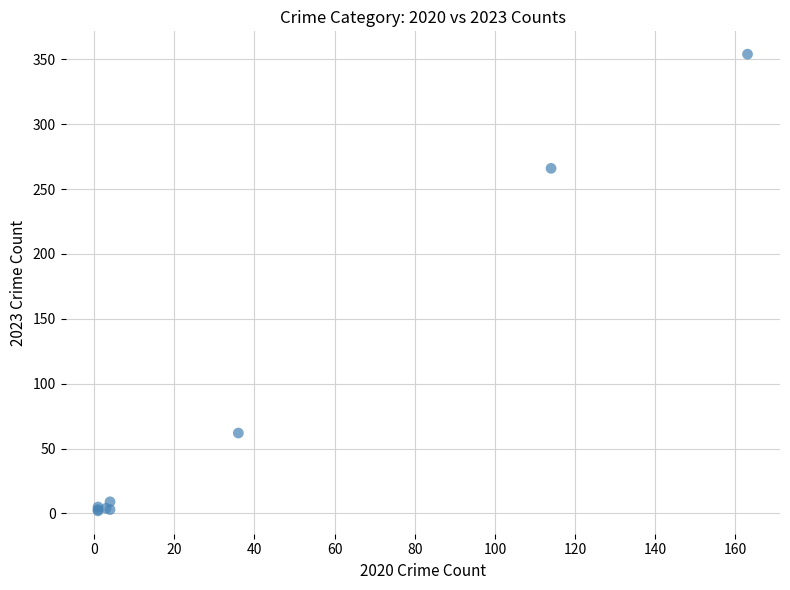

What Y value in the scatter plot is closest to 178?

266